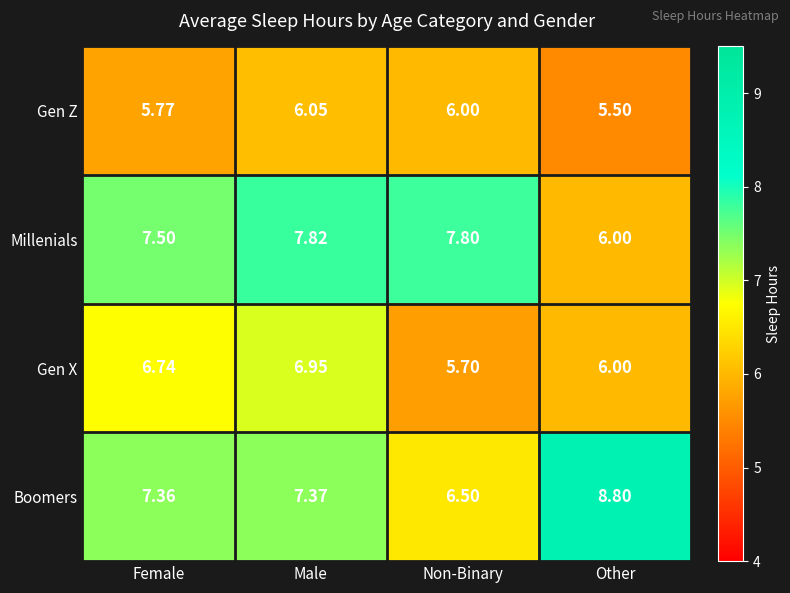

At which category is the sum across all series the highest?

Male